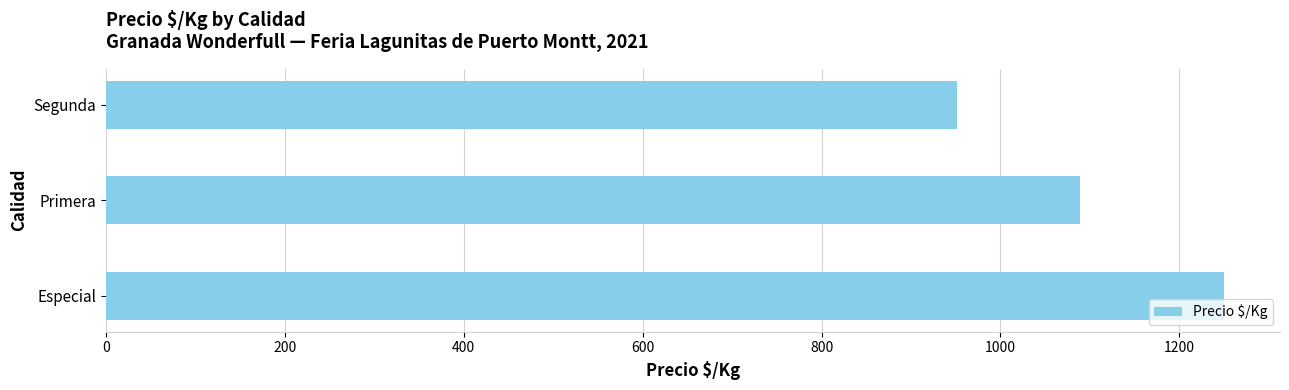

Are the bars grouped side by side (vs. stacked)?

No